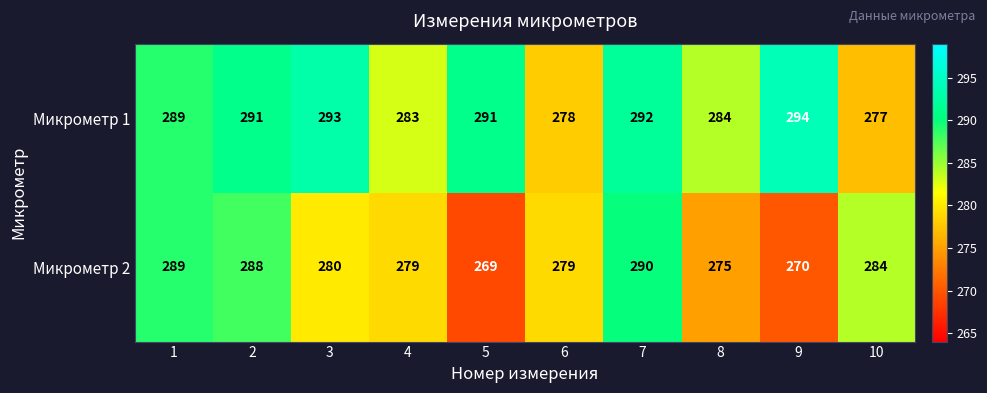

What is the difference between the maximum and minimum values in the Микрометр 1 series?

17